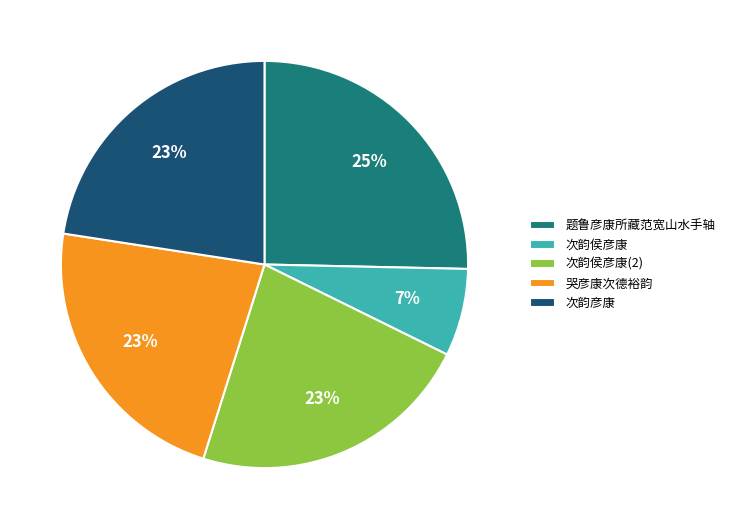

To the nearest percent, what portion does 题鲁彦康所藏范宽山水手轴 represent?

25%